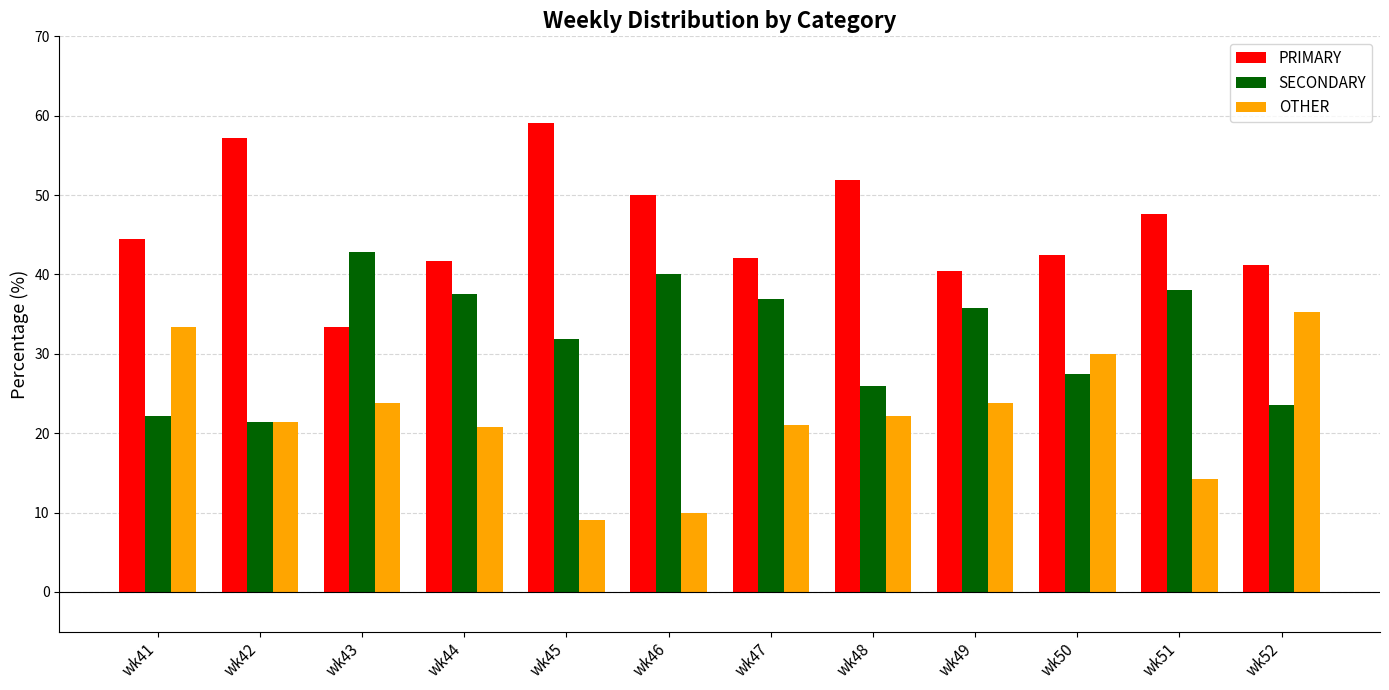

What is the sum of the OTHER values at wk49 and wk52?

59.1